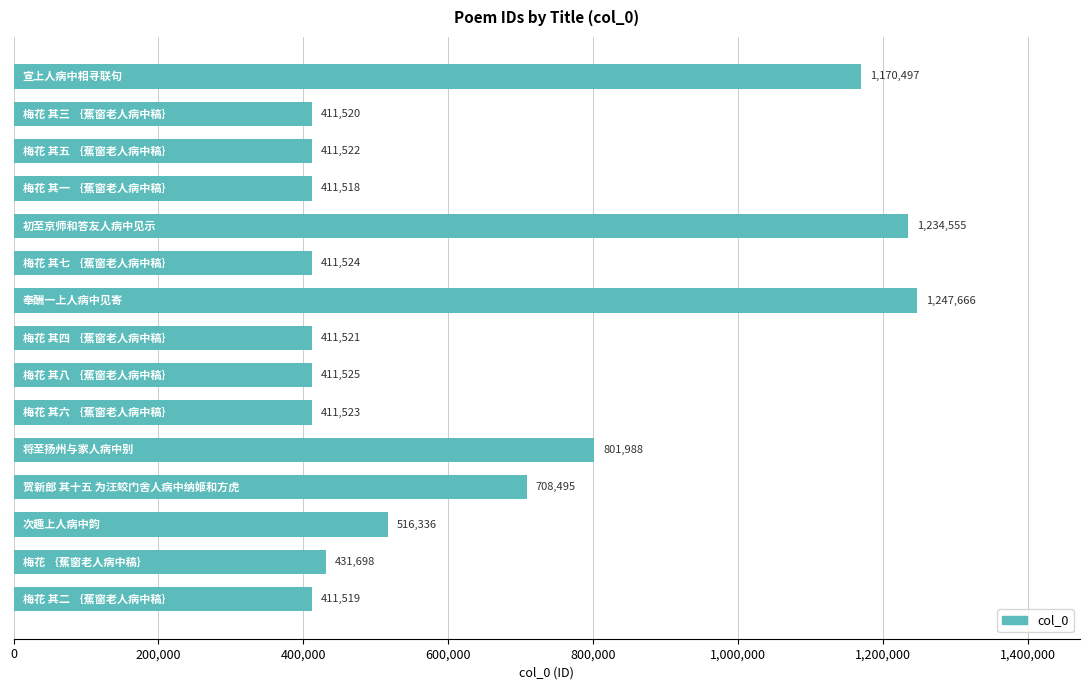

Reading top to bottom, what are all the values shown in this chart?

1170497	411520	411522	411518	1234555	411524	1247666	411521	411525	411523	801988	708495	516336	431698	411519